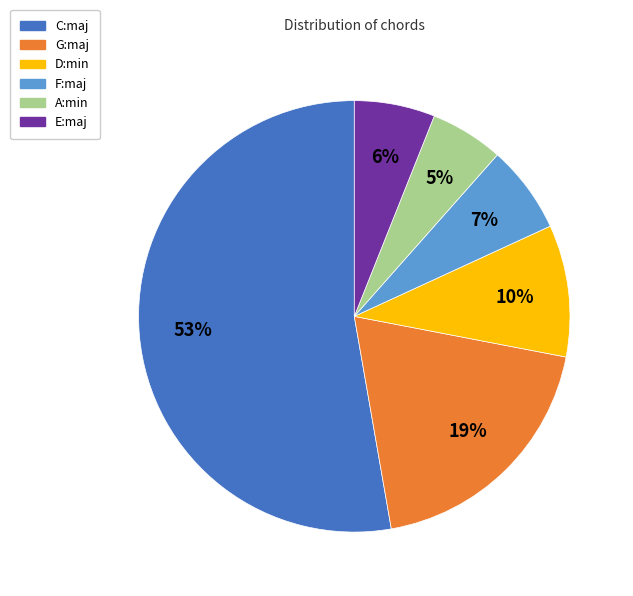

Which has a higher value, F:maj or A:min?

F:maj